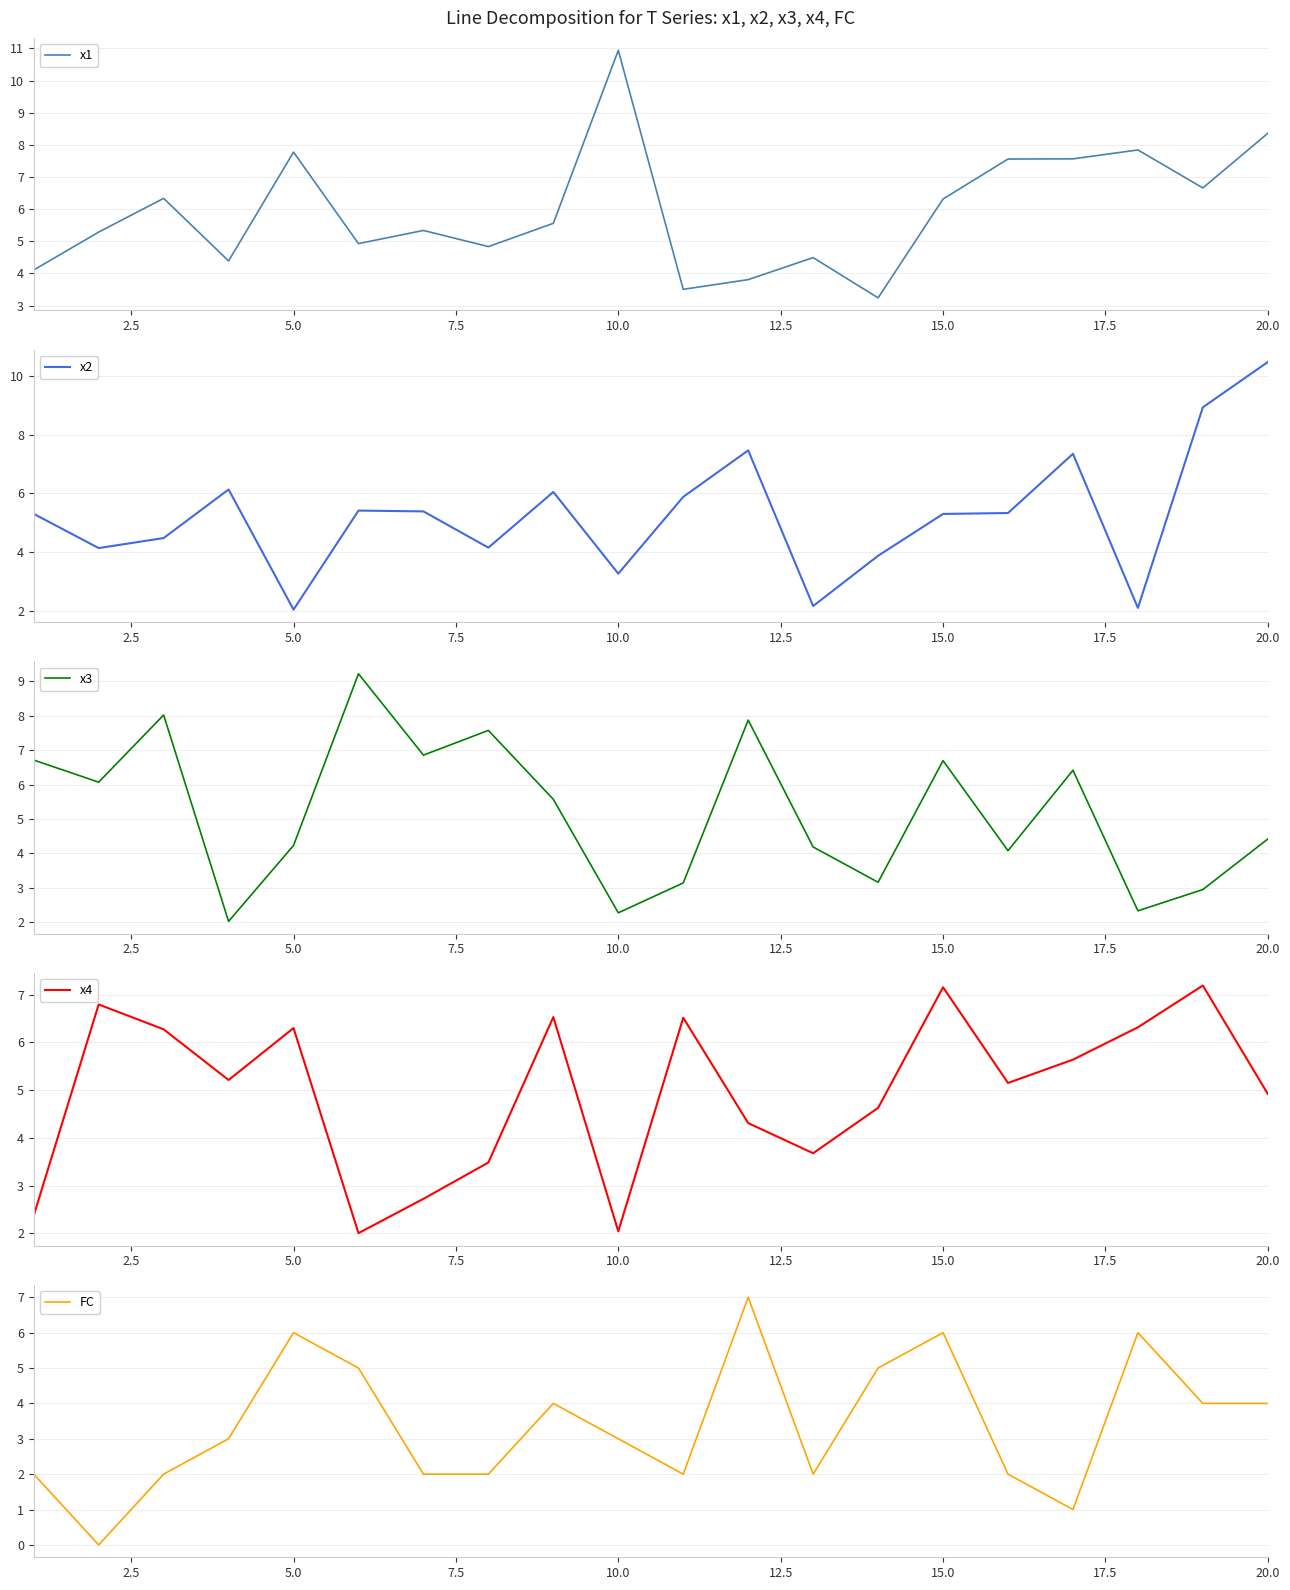

What is the lowest value of the x1 series?

3.2